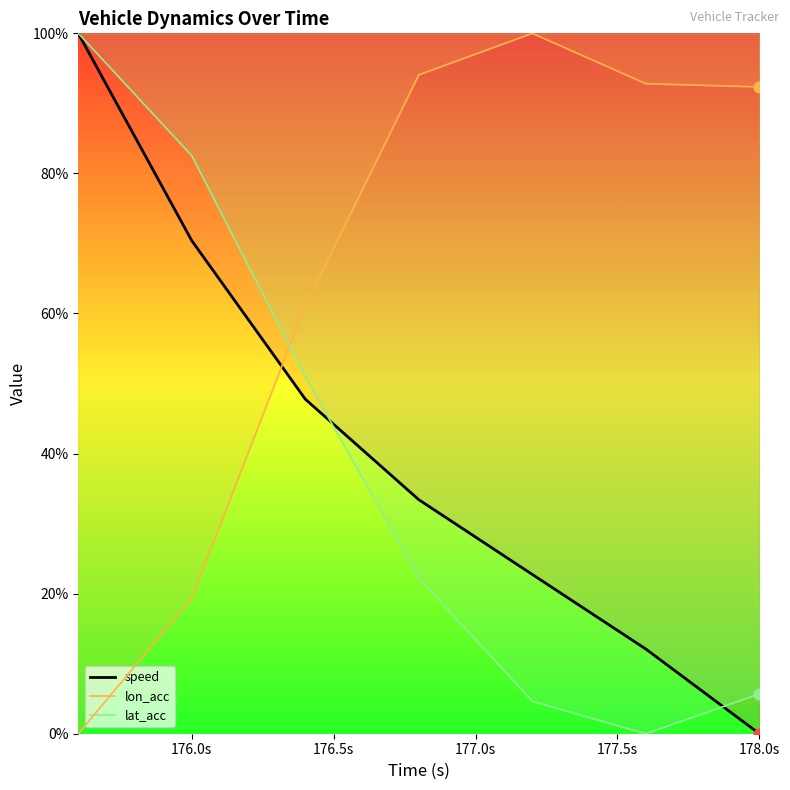

Which series contains the highest Y value?

speed